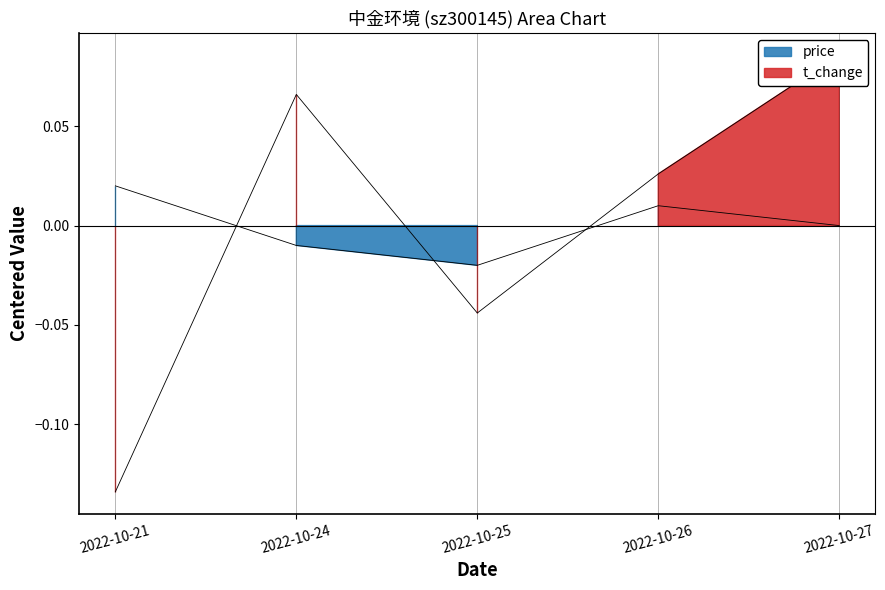

In t_change, how many points are higher than both neighbors (excluding endpoints)?

1